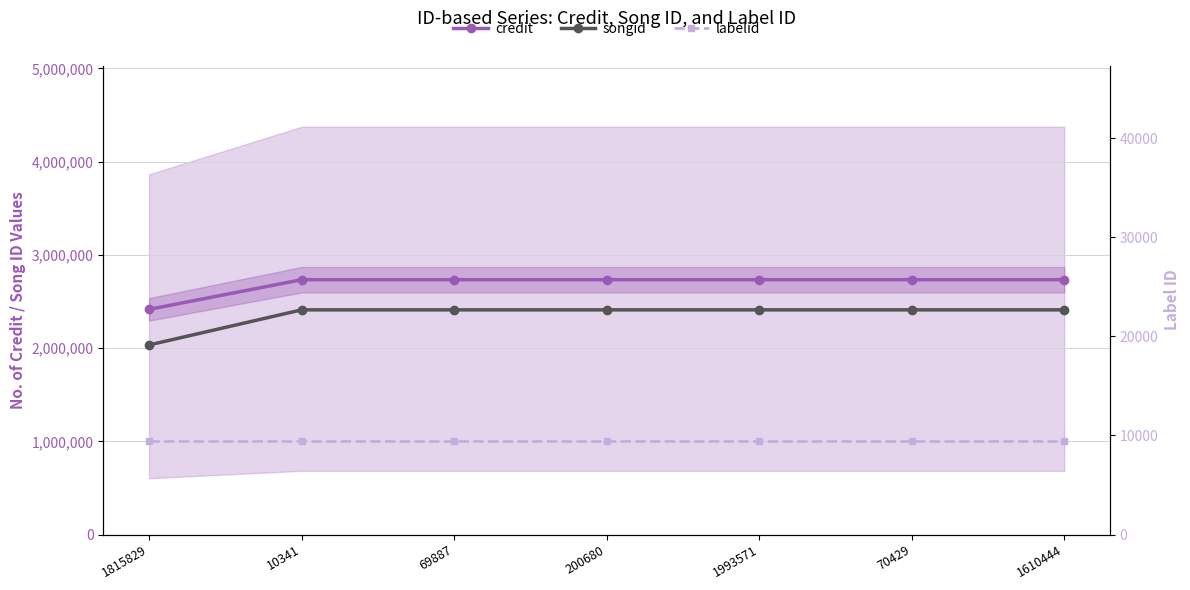

What are all the series names shown in the legend?

credit, songid, labelid